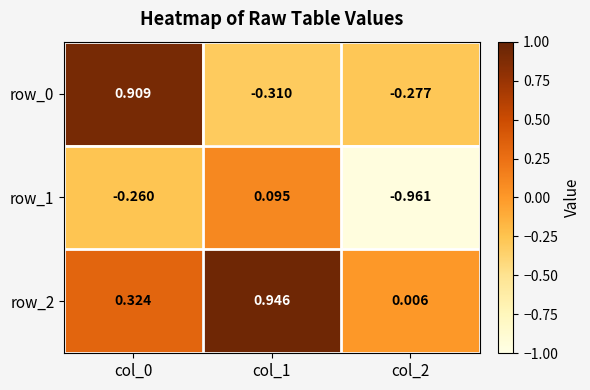

How many data points in row_0 are above 0?

1